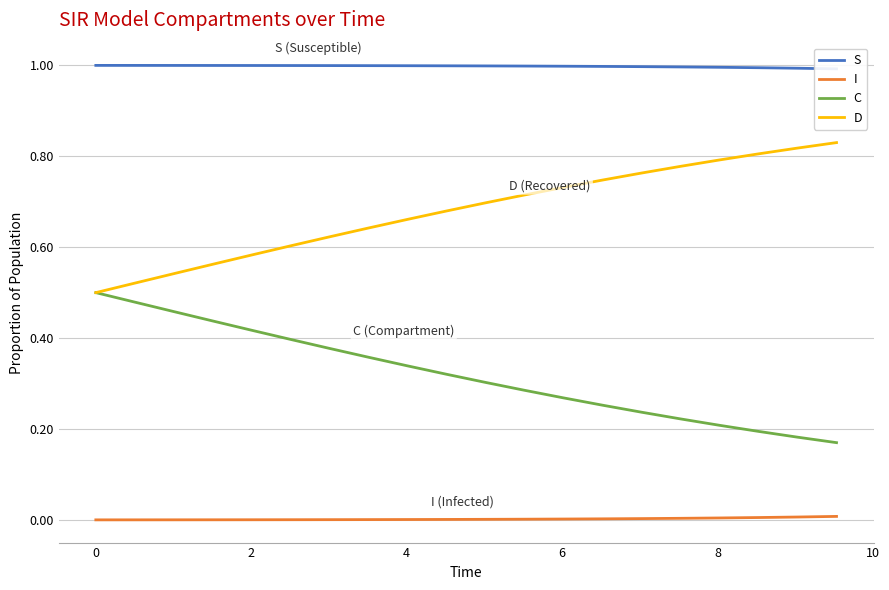

True or false: I and S cross at least once.

False